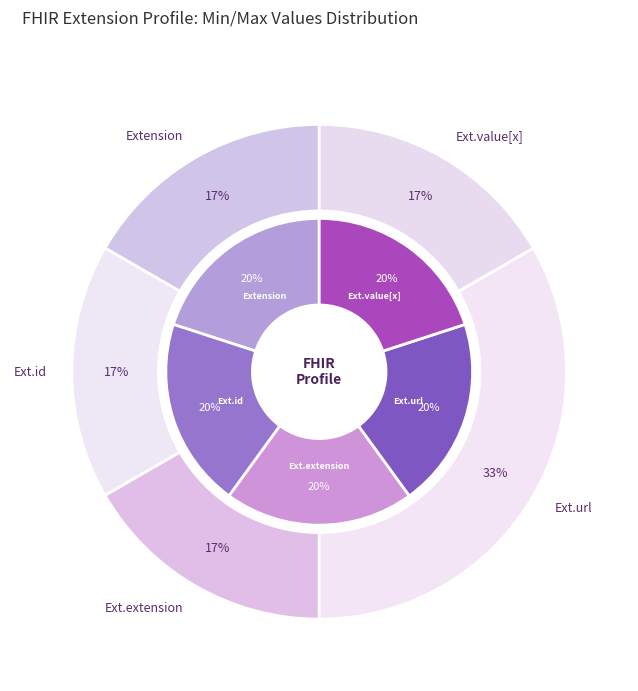

Which has a higher value, Extension.value[x] or Extension?

Extension.value[x]